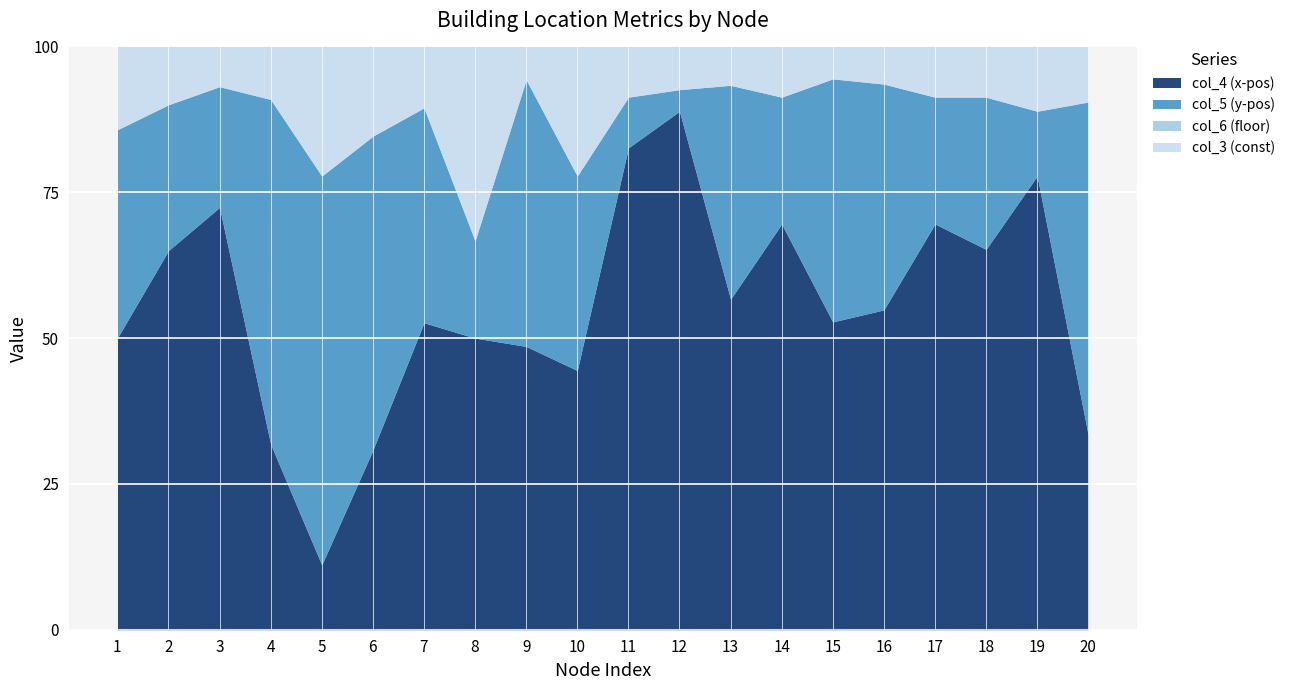

What is the minimum value for col_4 (x-pos)?

11.1